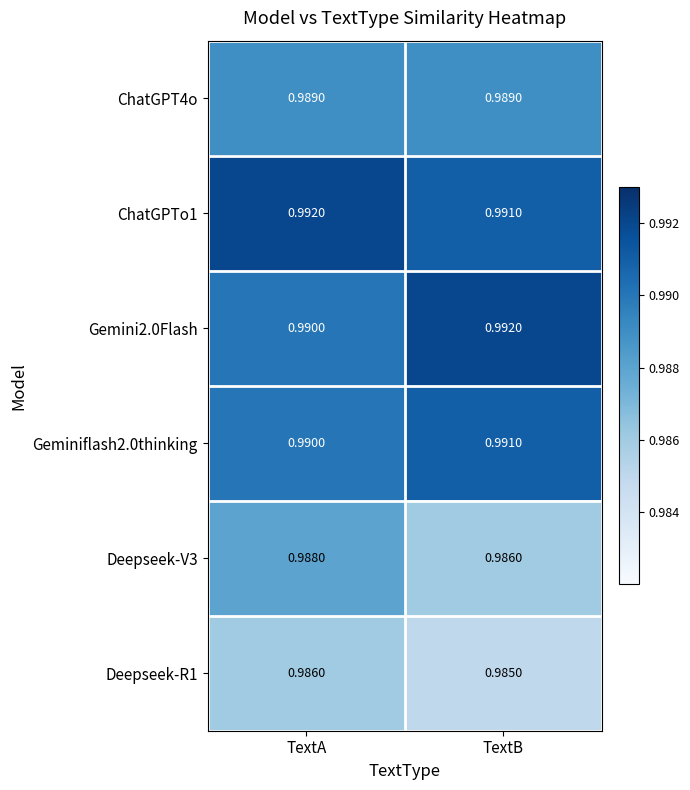

Is the value of ChatGPT4o at TextB greater than the value of Geminiflash2.0thinking at TextA?

No